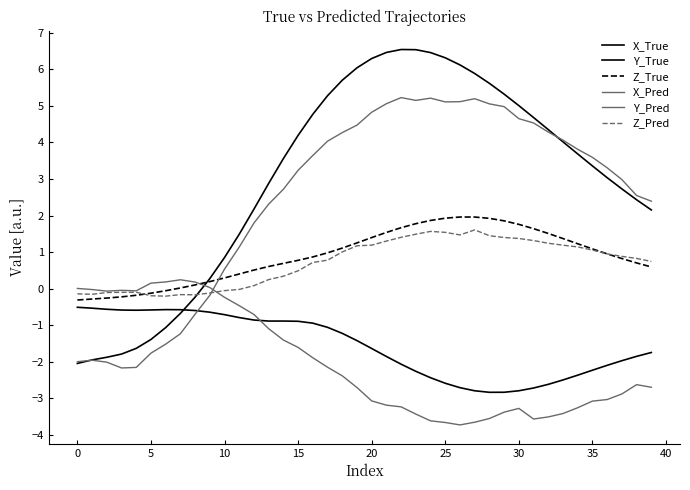

How many lines are shown in the chart?

6